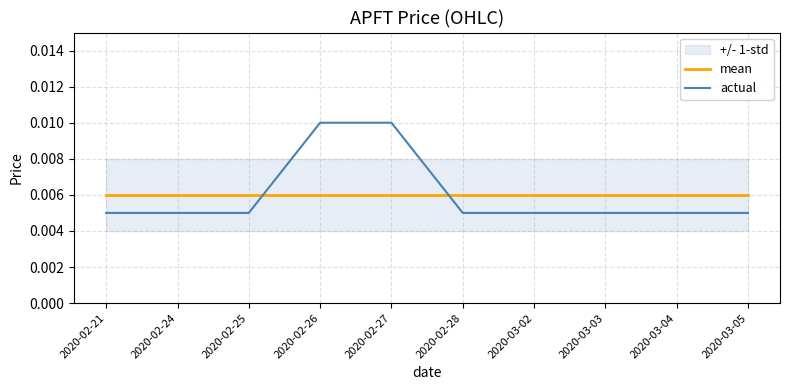

What position from the right is 2020-03-04?

2